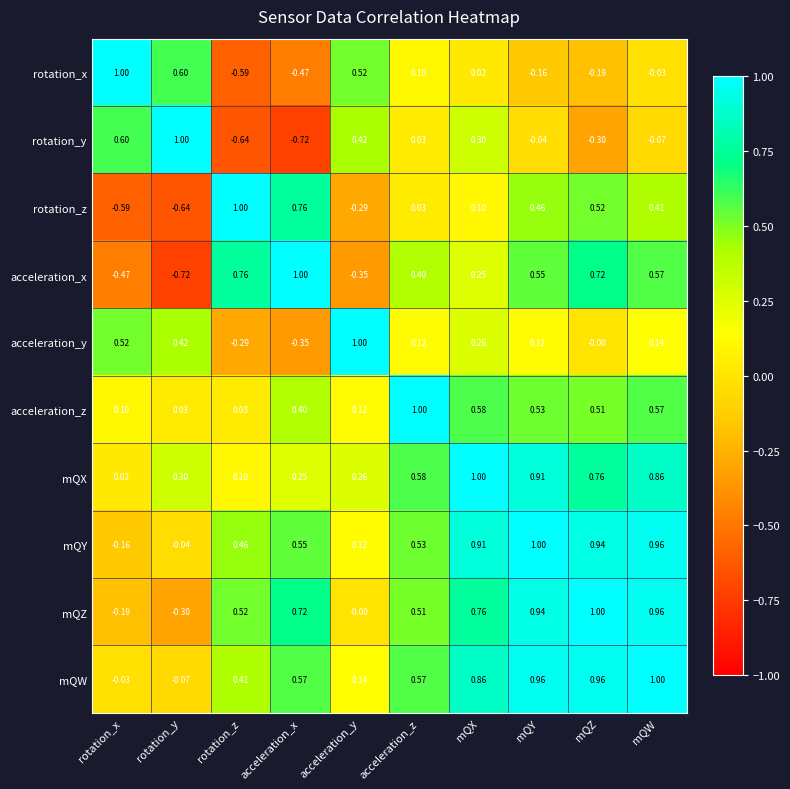

At which label is rotation_z closest to 0?

acceleration_z